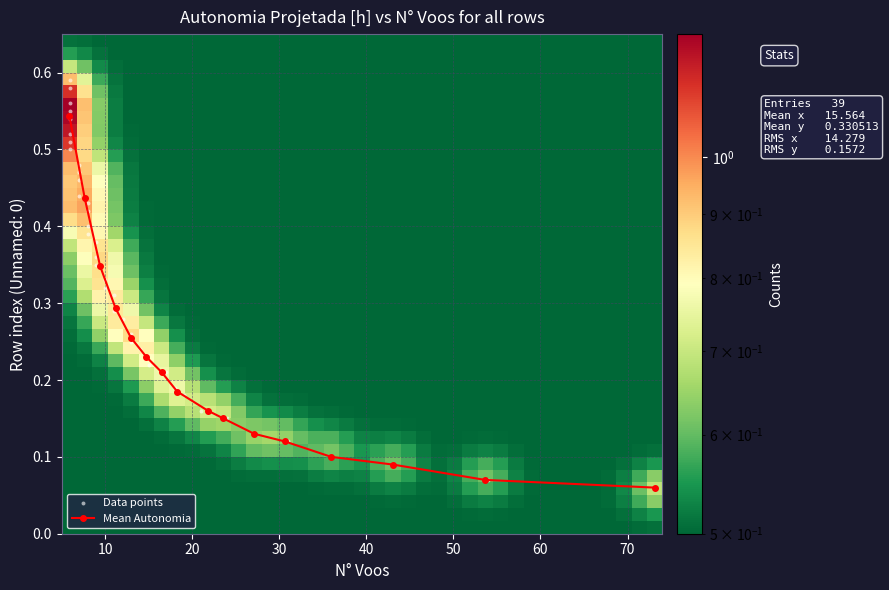

Count the values in the range 0 to 1.

39